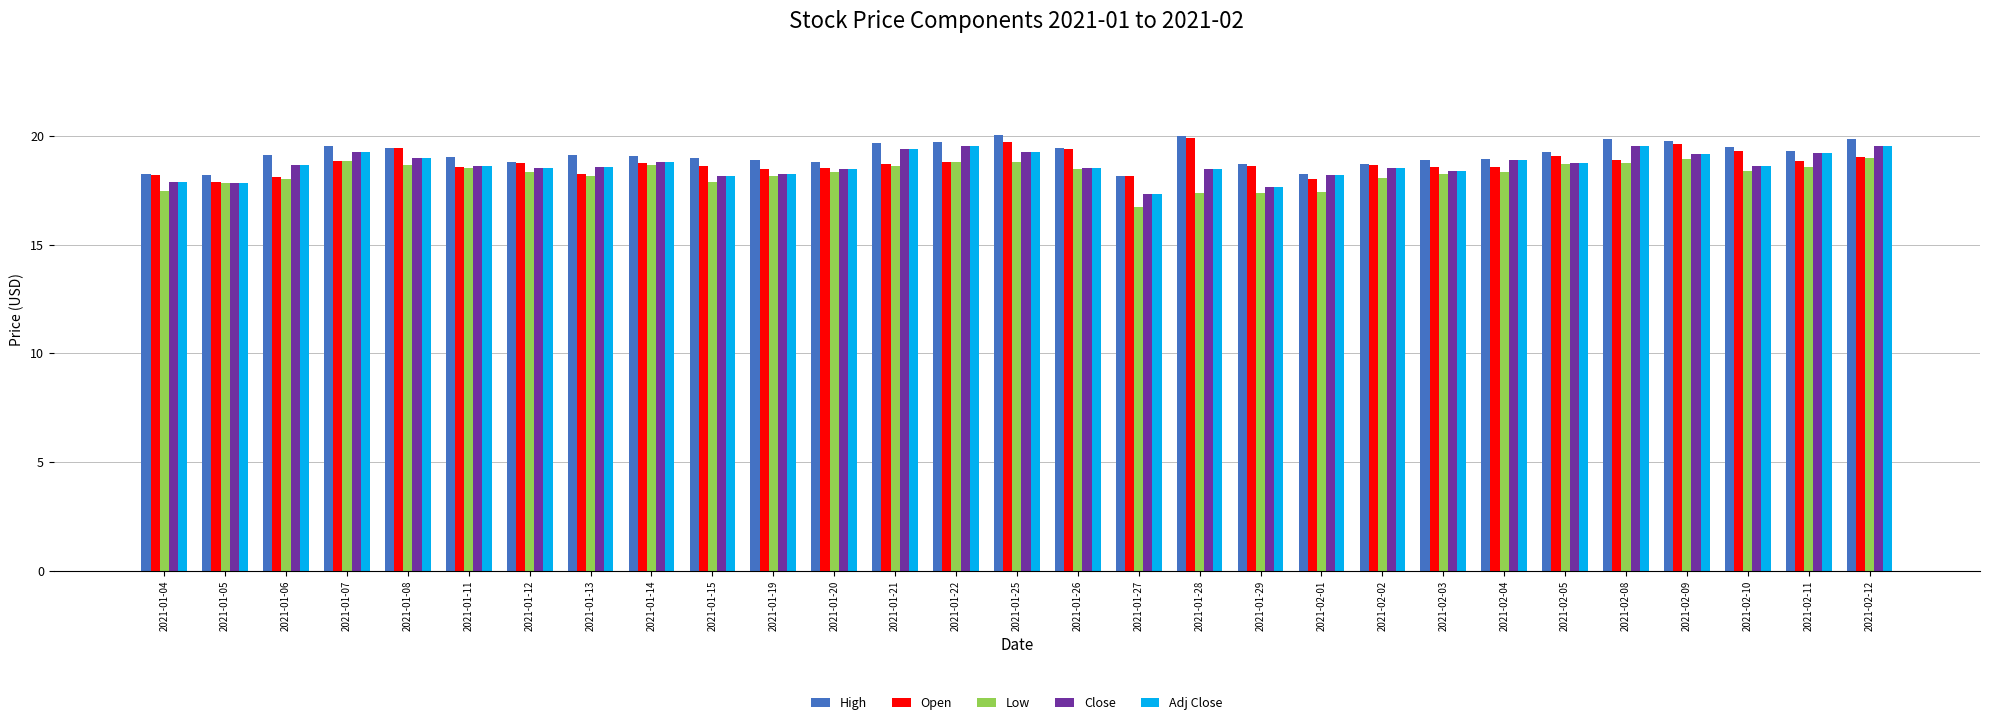

What is the minimum value for High?

18.2